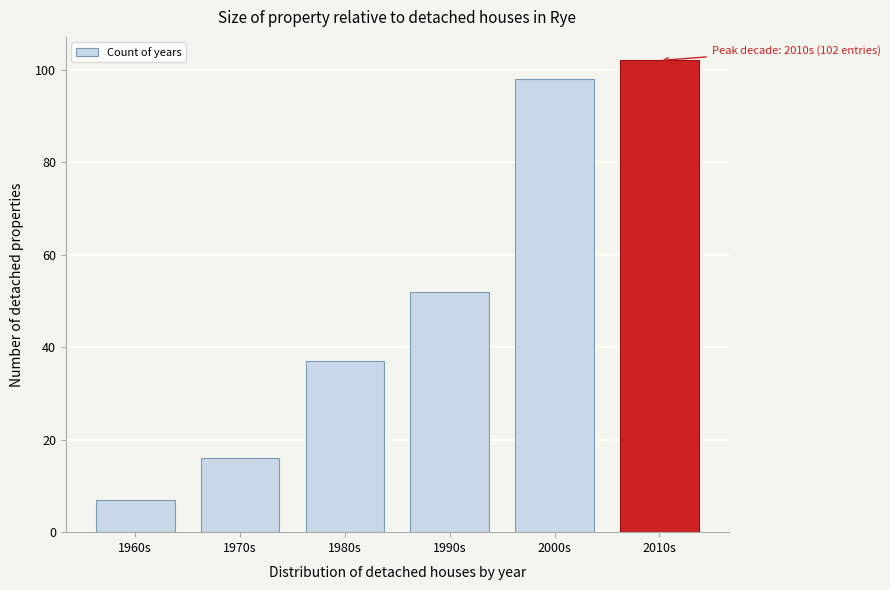

Reading right to left, list all the values displayed in this chart.

102	98	52	37	16	7